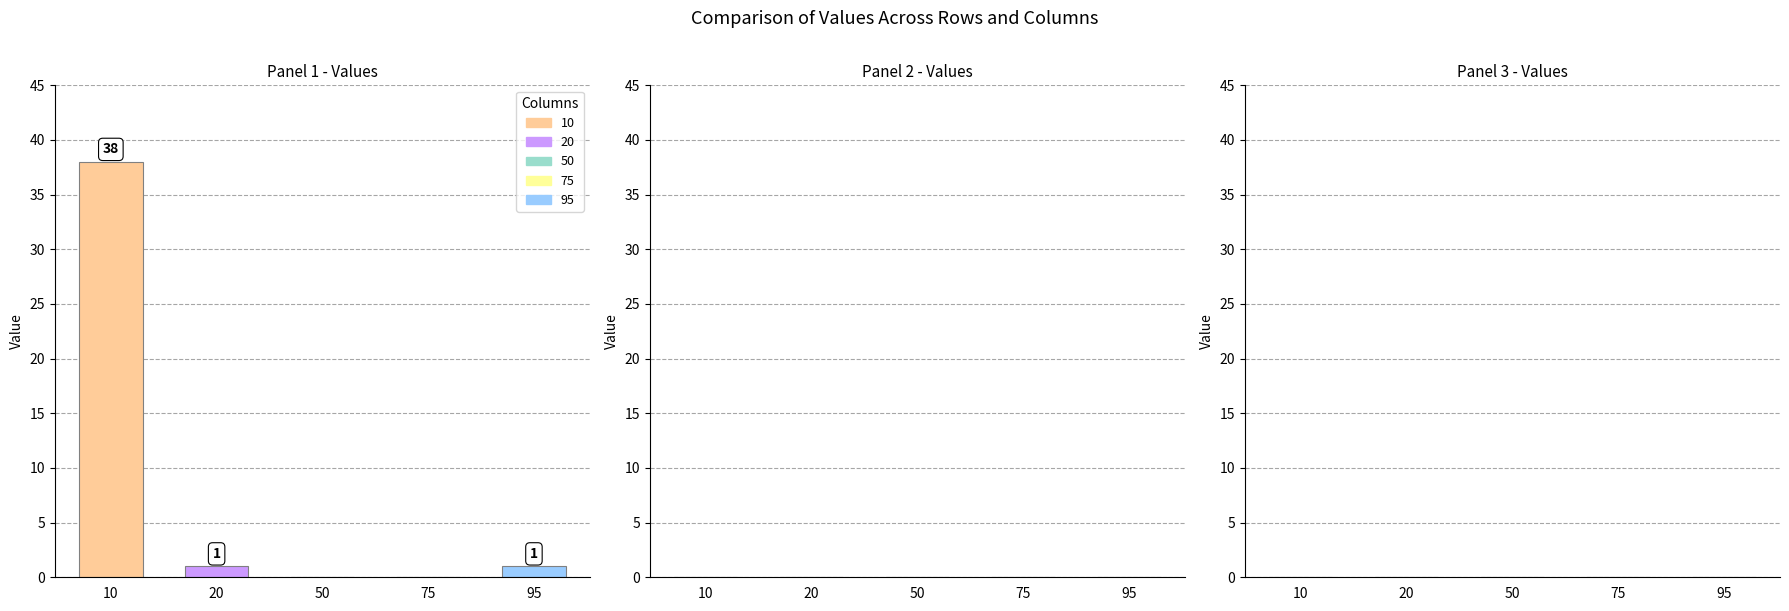

Is the value of 20 at 95 greater than the value of 95 at 20?

No